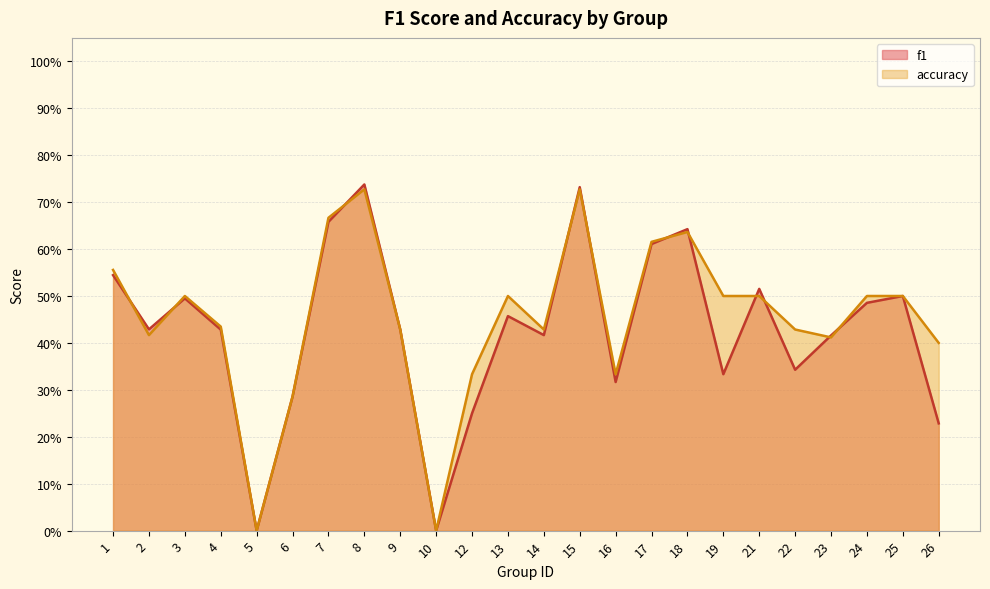

List the series in order of their peak value, highest first.

f1, accuracy